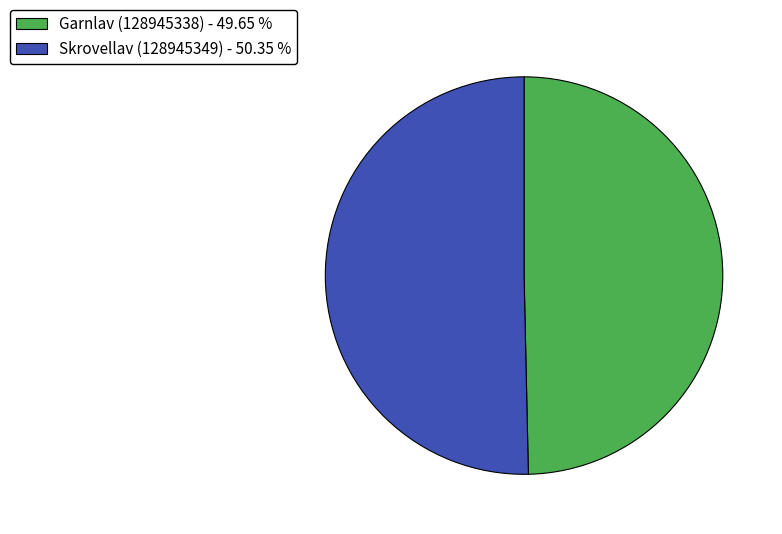

True or false: Skrovellav (128945349) accounts for 50% of the total.

True